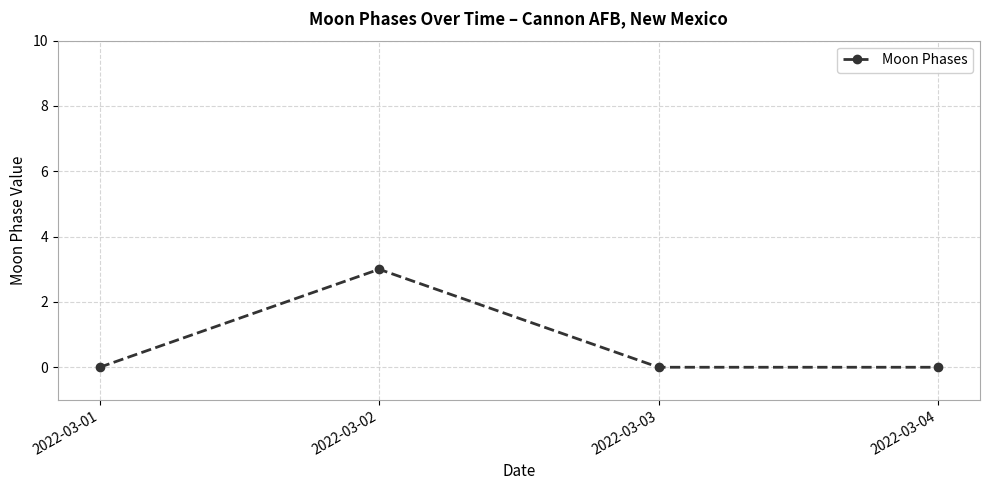

At which category does the data reach its first local peak?

2022-03-02